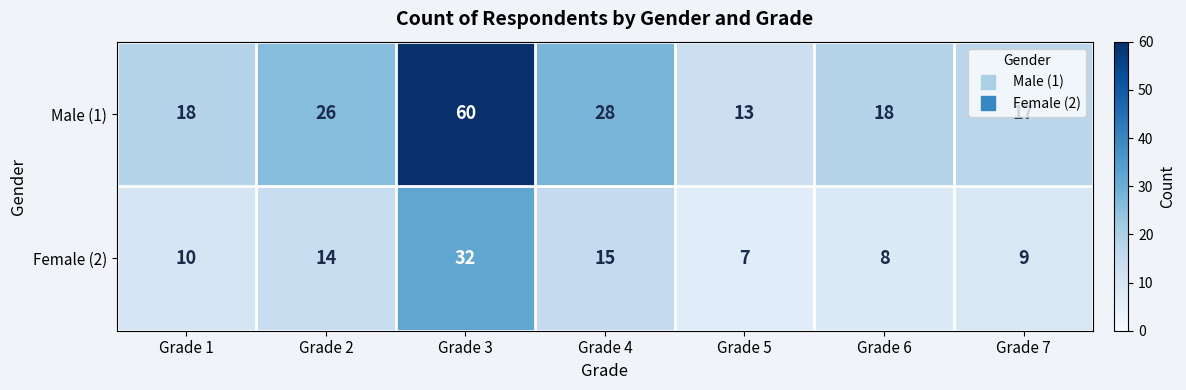

How many values in the Male (1) series are below 18?

2